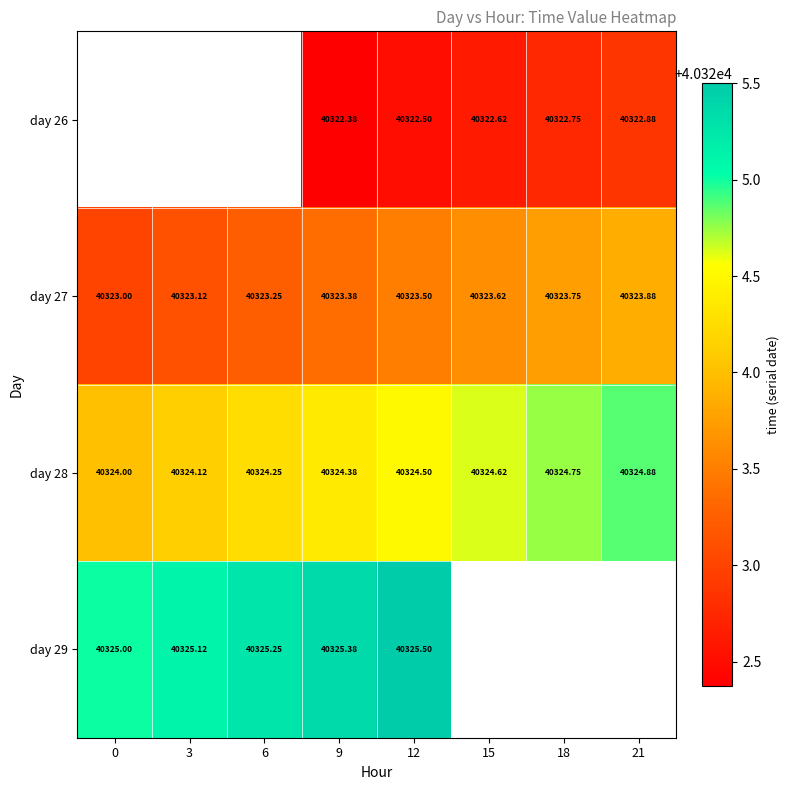

At which category does the chart reach its peak across all series?

12